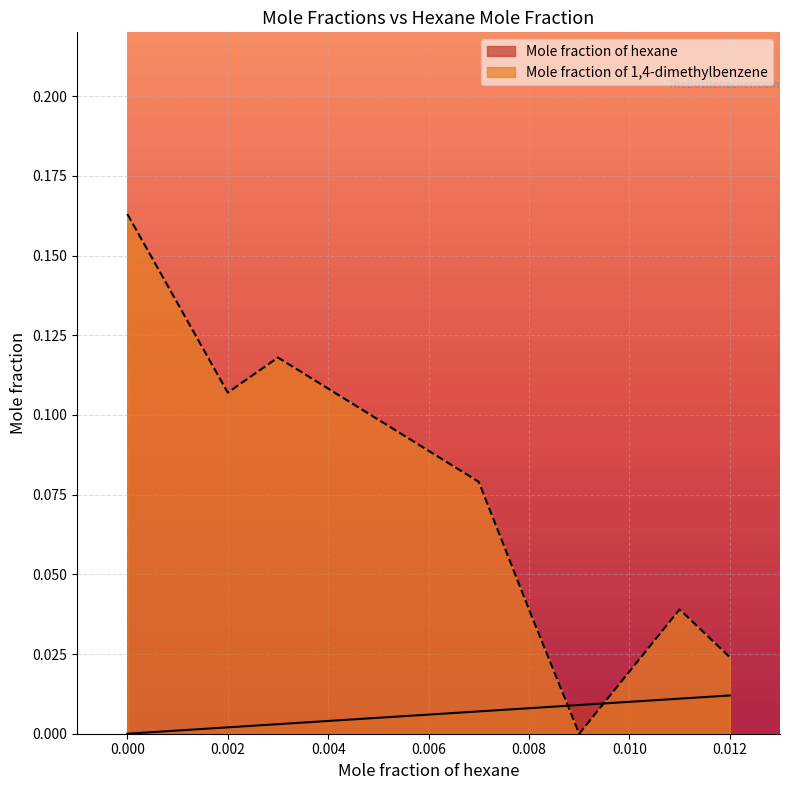

The value of Mole fraction of 1,4-dimethylbenzene at 0.007 is 0.1. True or false?

False